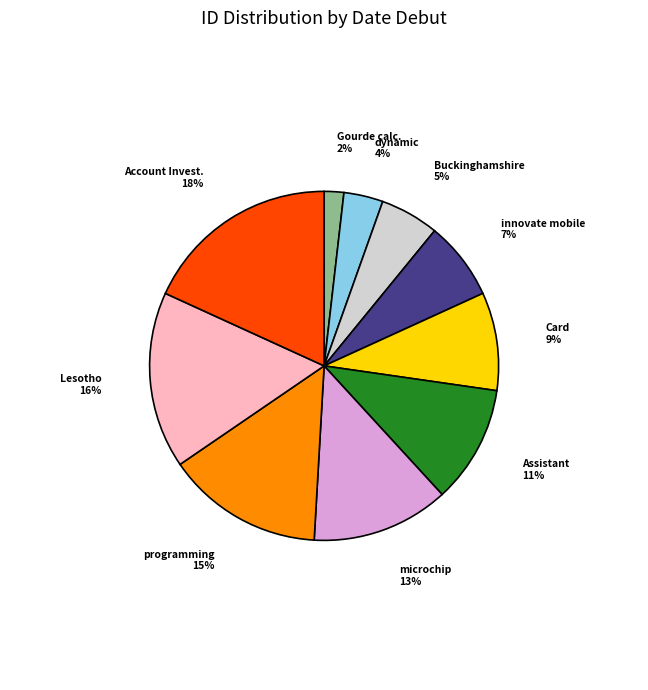

To the nearest percent, what is the average slice percentage?

10%